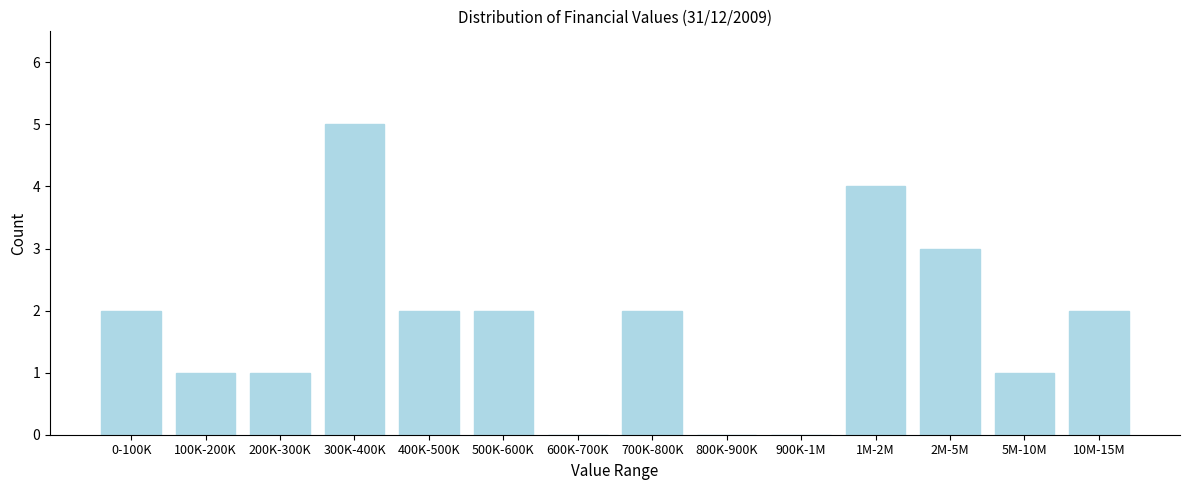

Reading left to right, transcribe all the data shown in this chart.

0-100K=2	100K-200K=1	200K-300K=1	300K-400K=5	400K-500K=2	500K-600K=2	600K-700K=0	700K-800K=2	800K-900K=0	900K-1M=0	1M-2M=4	2M-5M=3	5M-10M=1	10M-15M=2